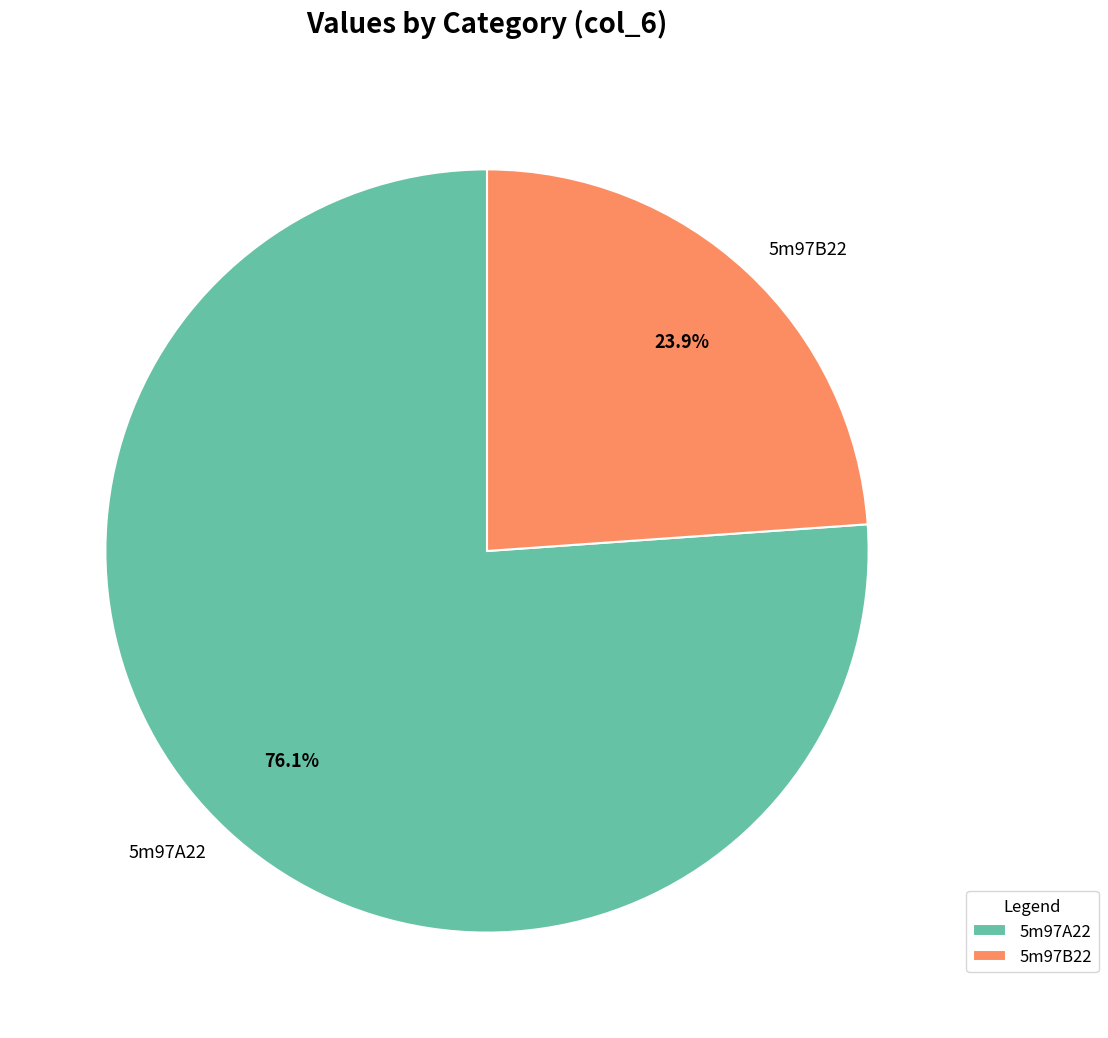

Which category has the smallest portion of the pie?

5m97B22